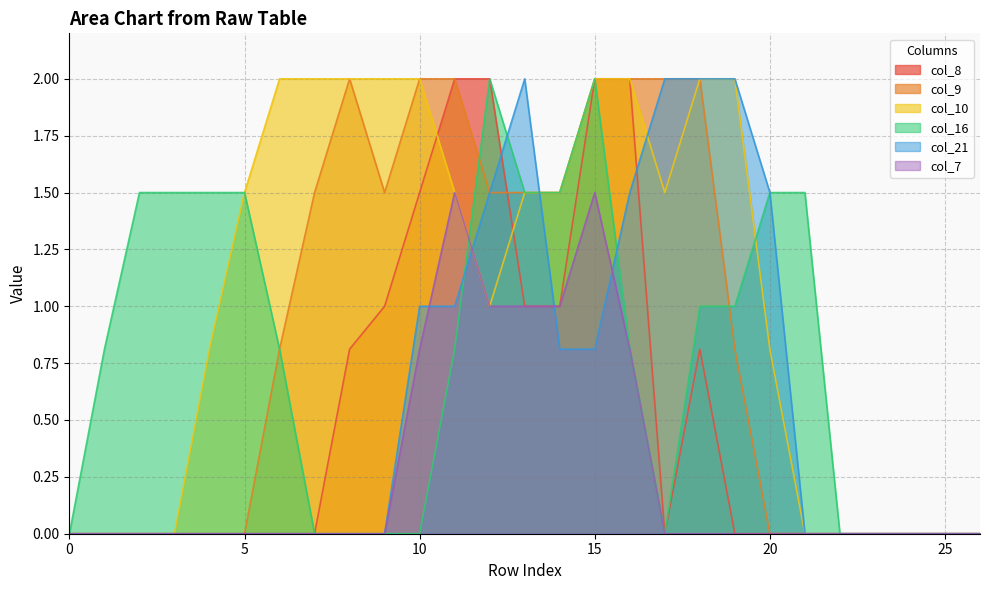

At 24, list the series in order from smallest to largest.

col_8, col_9, col_10, col_16, col_21, col_7